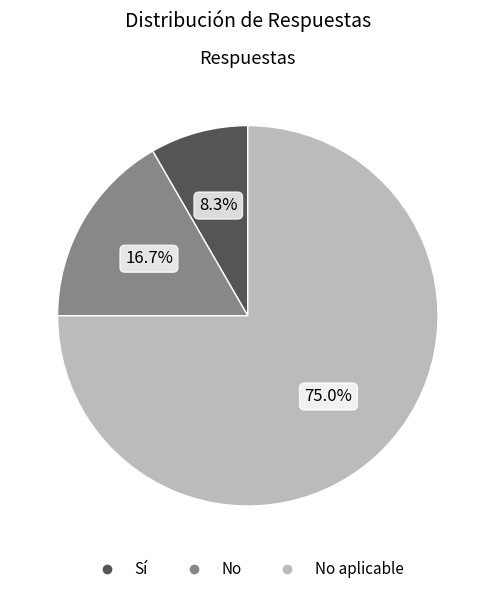

Does any single category account for the majority?

Yes